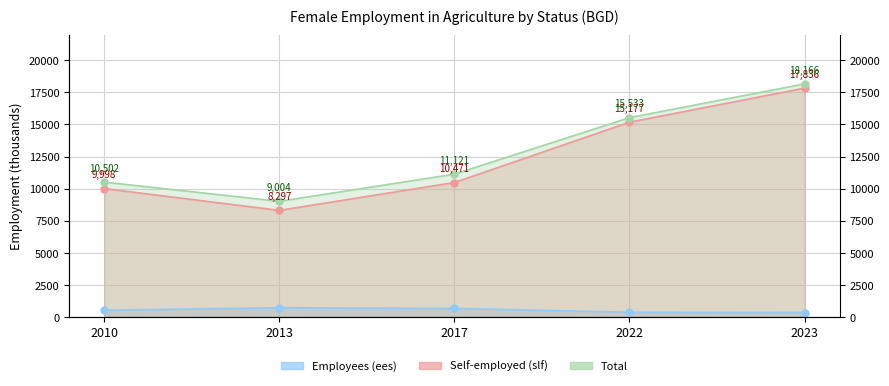

Count the number of data series in this chart.

3